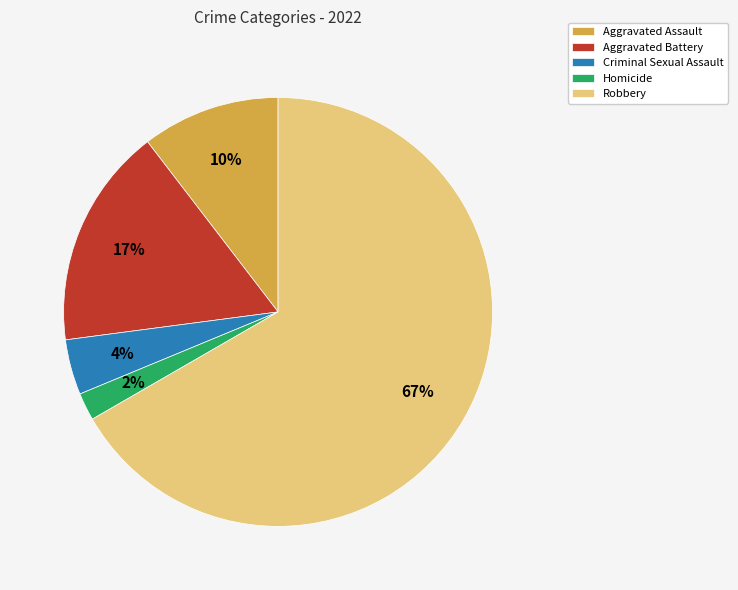

What is the majority slice?

Robbery